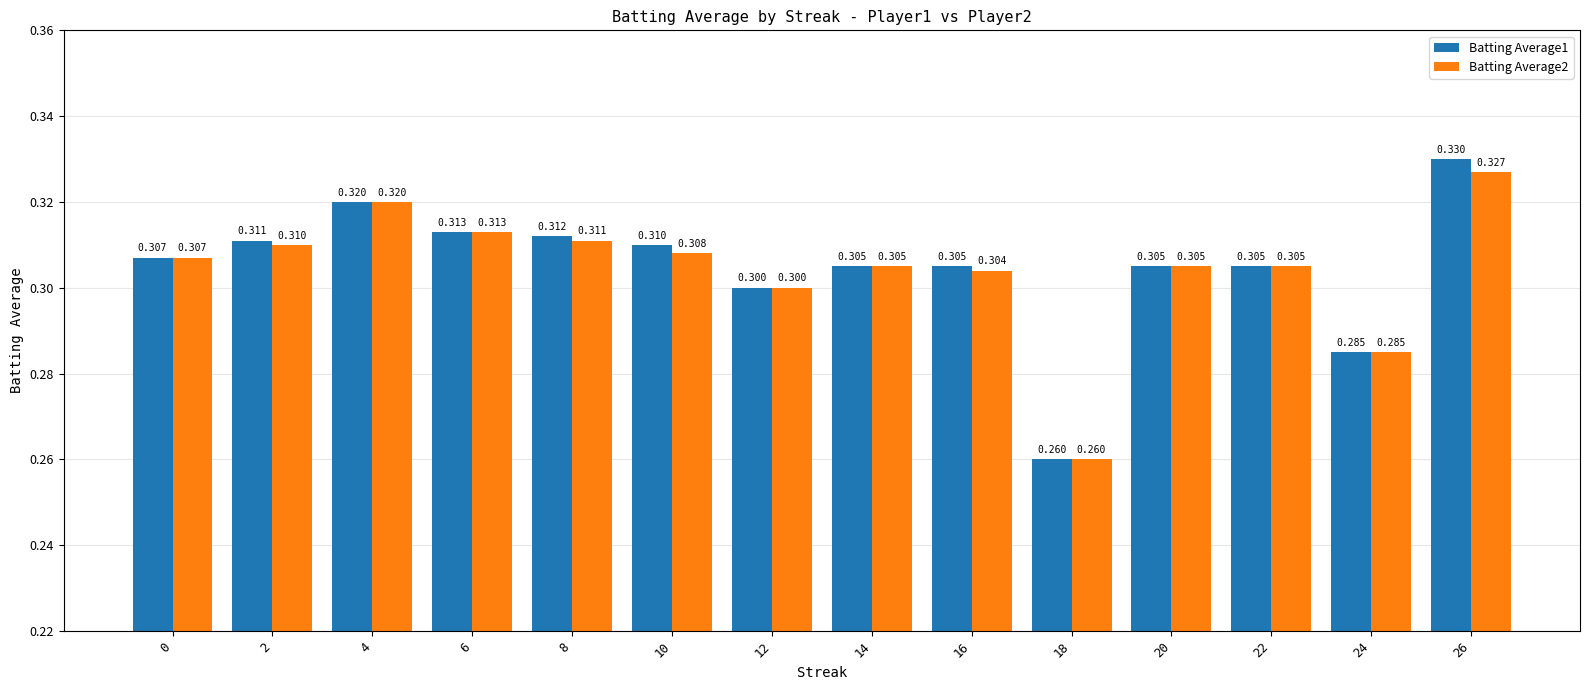

The value of Batting Average1 at 8 is 0.2. True or false?

False